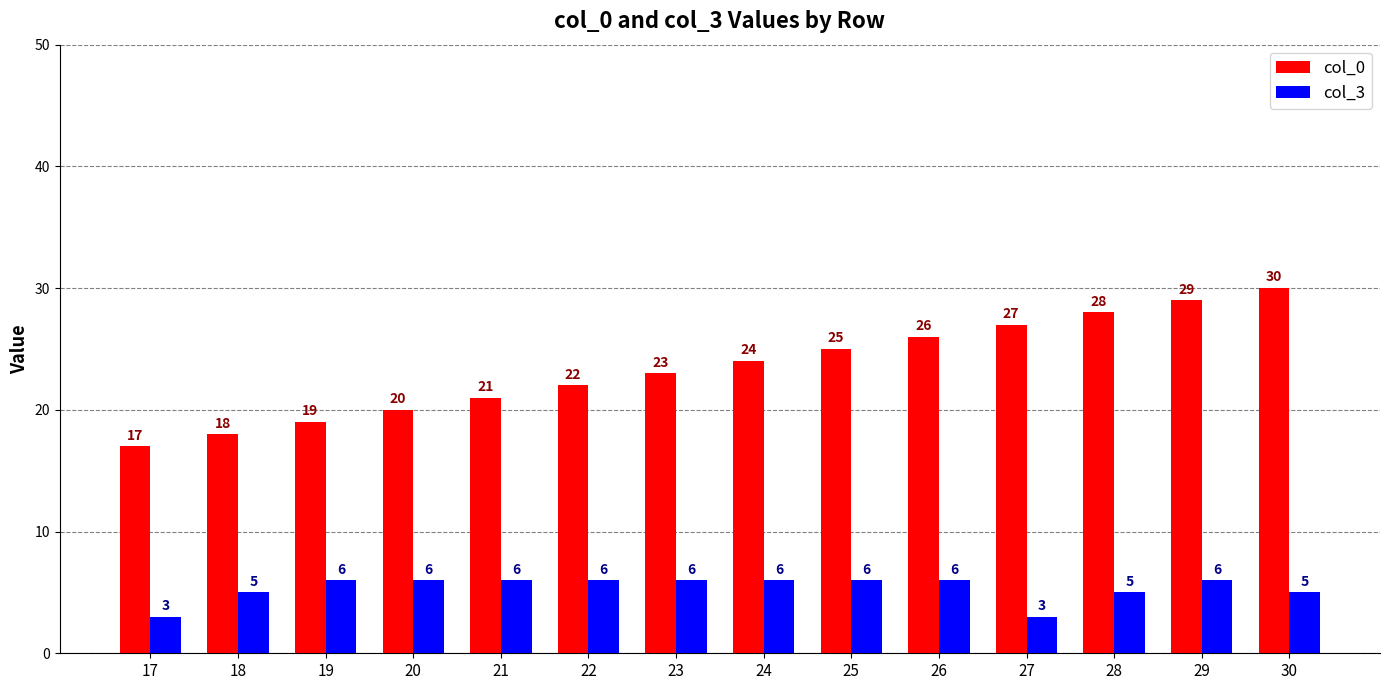

Which series changed the most between 22 and 26?

col_0